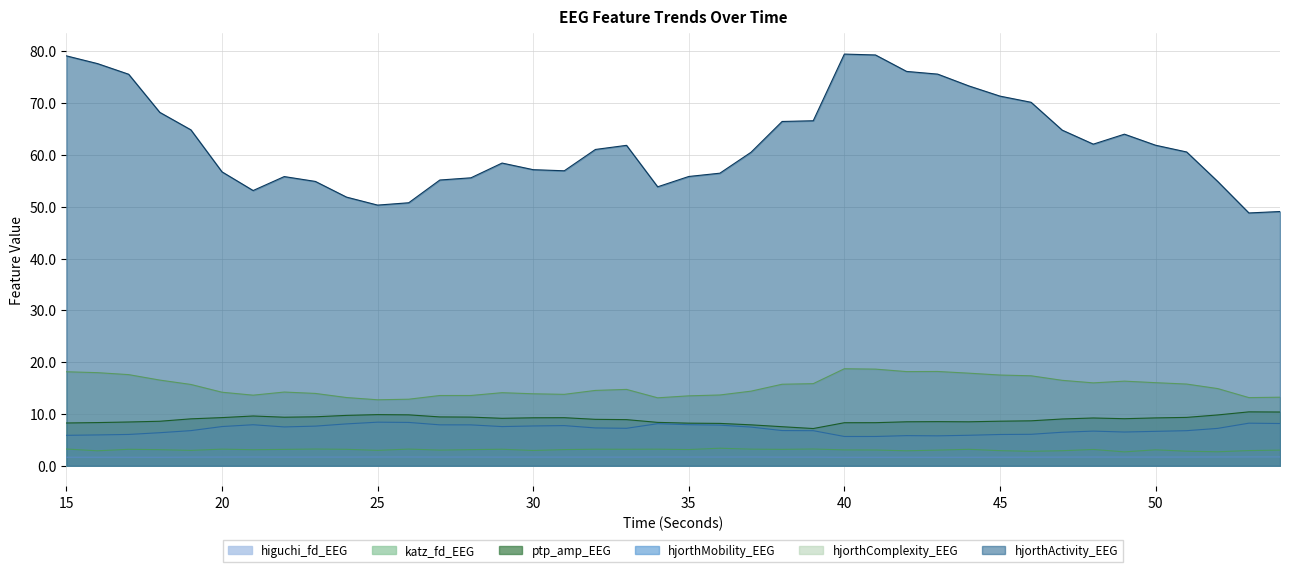

Reading right to left, transcribe all the data shown in this chart.

higuchi_fd_EEG: 54=1.7	53=1.7	52=1.7	51=1.7	50=1.7	49=1.7	48=1.7	47=1.7	46=1.7	45=1.7	44=1.6	43=1.6	42=1.6	41=1.6	40=1.6	39=1.7	38=1.7	37=1.7	36=1.7	35=1.7	34=1.7	33=1.7	32=1.7	31=1.7	30=1.7	29=1.7	28=1.7	27=1.7	26=1.7	25=1.7	24=1.7	23=1.7	22=1.7	21=1.7	20=1.7	19=1.7	18=1.6	17=1.6	16=1.7	15=1.7
katz_fd_EEG: 54=3.0	53=2.9	52=2.7	51=2.8	50=3.1	49=2.7	48=3.2	47=2.9	46=2.8	45=2.9	44=3.2	43=3.0	42=2.9	41=3.1	40=3.1	39=3.2	38=3.2	37=3.2	36=3.4	35=3.1	34=3.2	33=3.2	32=3.2	31=3.1	30=3.0	29=3.2	28=3.1	27=3.0	26=3.2	25=3.0	24=3.2	23=3.2	22=3.2	21=3.1	20=3.2	19=3.0	18=3.1	17=3.2	16=2.9	15=3.2
ptp_amp_EEG: 54=10.4	53=10.4	52=9.8	51=9.3	50=9.2	49=9.1	48=9.2	47=9.0	46=8.7	45=8.6	44=8.5	43=8.5	42=8.5	41=8.3	40=8.3	39=7.2	38=7.5	37=7.9	36=8.2	35=8.2	34=8.4	33=8.9	32=9.0	31=9.3	30=9.3	29=9.2	28=9.4	27=9.4	26=9.8	25=9.9	24=9.7	23=9.5	22=9.4	21=9.6	20=9.3	19=9.1	18=8.6	17=8.5	16=8.3	15=8.3
hjorthMobility_EEG: 54=8.2	53=8.2	52=7.2	51=6.8	50=6.6	49=6.5	48=6.7	47=6.5	46=6.1	45=6.0	44=5.9	43=5.8	42=5.8	41=5.7	40=5.7	39=6.8	38=6.8	37=7.5	36=7.8	35=7.9	34=8.1	33=7.2	32=7.3	31=7.8	30=7.7	29=7.6	28=7.9	27=7.9	26=8.4	25=8.4	24=8.1	23=7.7	22=7.5	21=7.9	20=7.6	19=6.8	18=6.4	17=6.1	16=6.0	15=5.9
hjorthComplexity_EEG: 54=13.2	53=13.2	52=14.9	51=15.8	50=16.0	49=16.3	48=16.0	47=16.5	46=17.4	45=17.5	44=17.9	43=18.2	42=18.2	41=18.7	40=18.7	39=15.9	38=15.7	37=14.4	36=13.7	35=13.5	34=13.1	33=14.7	32=14.5	31=13.8	30=13.9	29=14.1	28=13.6	27=13.6	26=12.8	25=12.7	24=13.2	23=14.0	22=14.2	21=13.6	20=14.2	19=15.7	18=16.5	17=17.6	16=18.0	15=18.1
hjorthActivity_EEG: 54=49.1	53=48.8	52=54.9	51=60.6	50=61.9	49=64.0	48=62.1	47=64.8	46=70.2	45=71.3	44=73.3	43=75.6	42=76.1	41=79.3	40=79.5	39=66.6	38=66.5	37=60.5	36=56.5	35=55.8	34=53.8	33=61.8	32=61.1	31=56.9	30=57.1	29=58.4	28=55.6	27=55.2	26=50.8	25=50.3	24=51.9	23=54.9	22=55.8	21=53.1	20=56.7	19=64.8	18=68.2	17=75.6	16=77.6	15=79.1